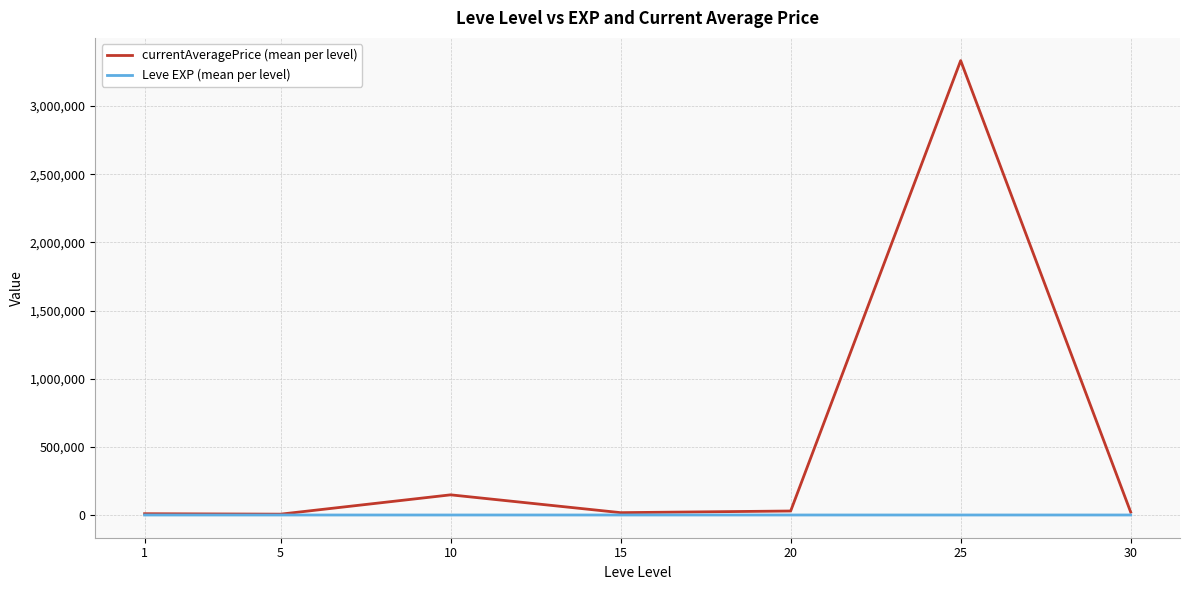

List the series in order of their overall mean, highest first.

currentAveragePrice (mean per level), Leve EXP (mean per level)